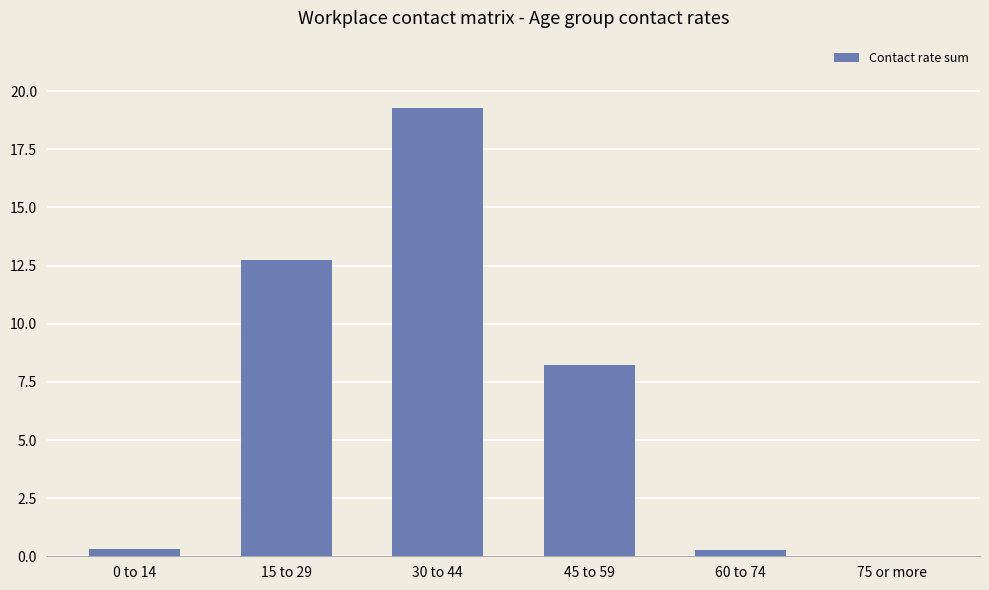

Is it true that the value at 45 to 59 is 8.2?

True